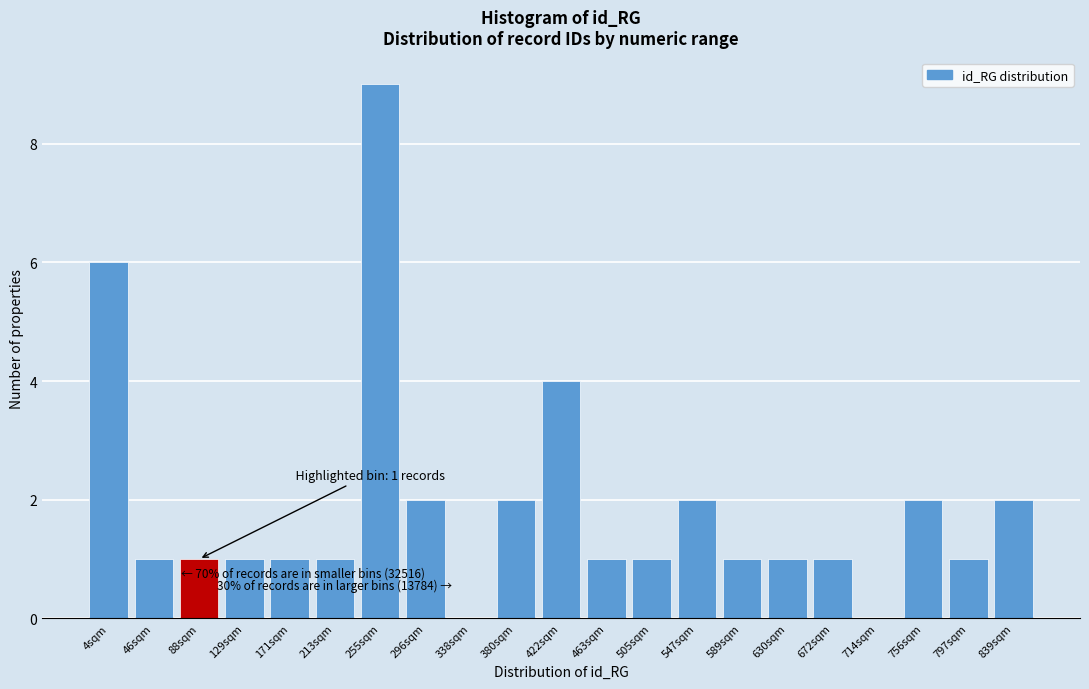

Reading left to right, what are all the values shown in this chart?

4sqm=6	46sqm=1	88sqm=1	129sqm=1	171sqm=1	213sqm=1	255sqm=9	296sqm=2	338sqm=0	380sqm=2	422sqm=4	463sqm=1	505sqm=1	547sqm=2	589sqm=1	630sqm=1	672sqm=1	714sqm=0	756sqm=2	797sqm=1	839sqm=2